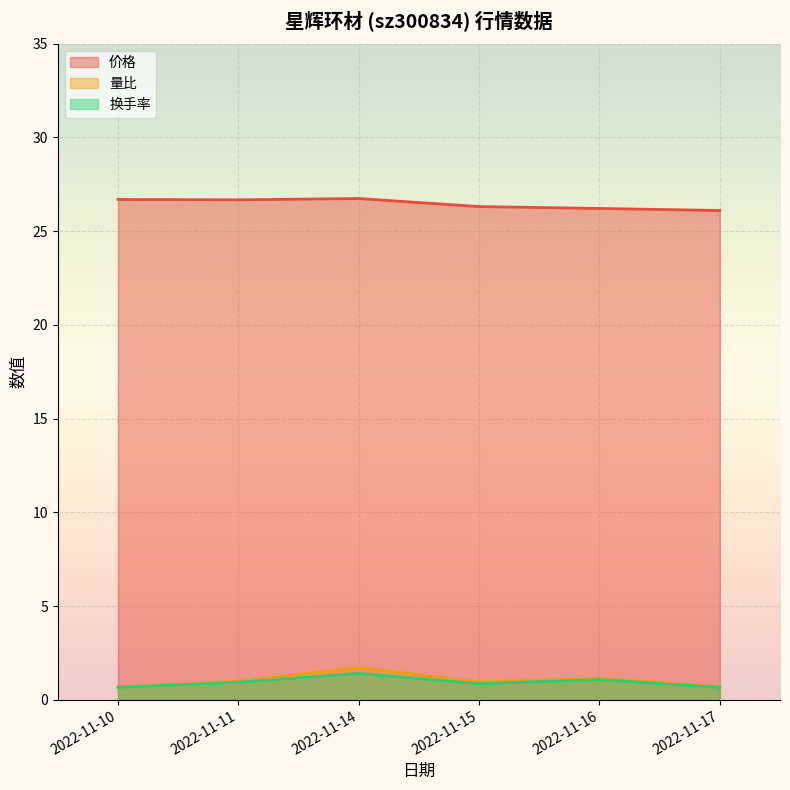

True or false: 量比 and 换手率 intersect in this chart.

False